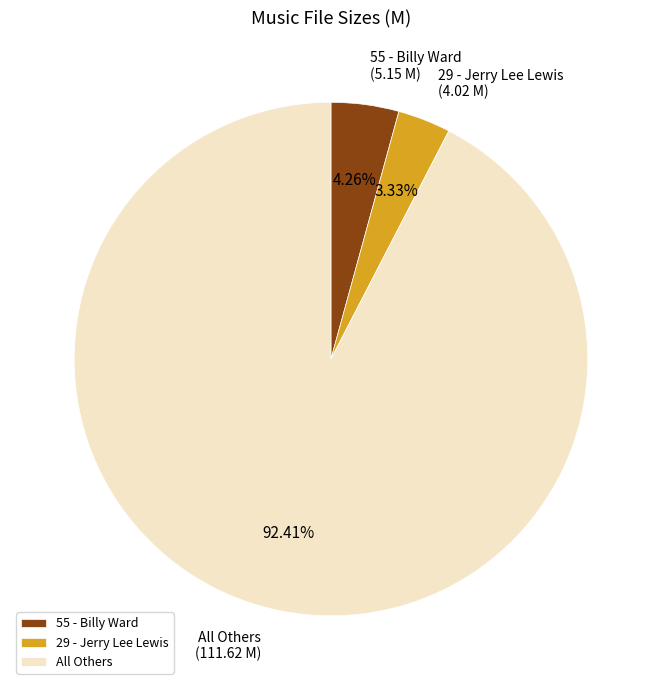

Combined, do 55 - Billy Ward and 29 - Jerry Lee Lewis account for over 50%?

No